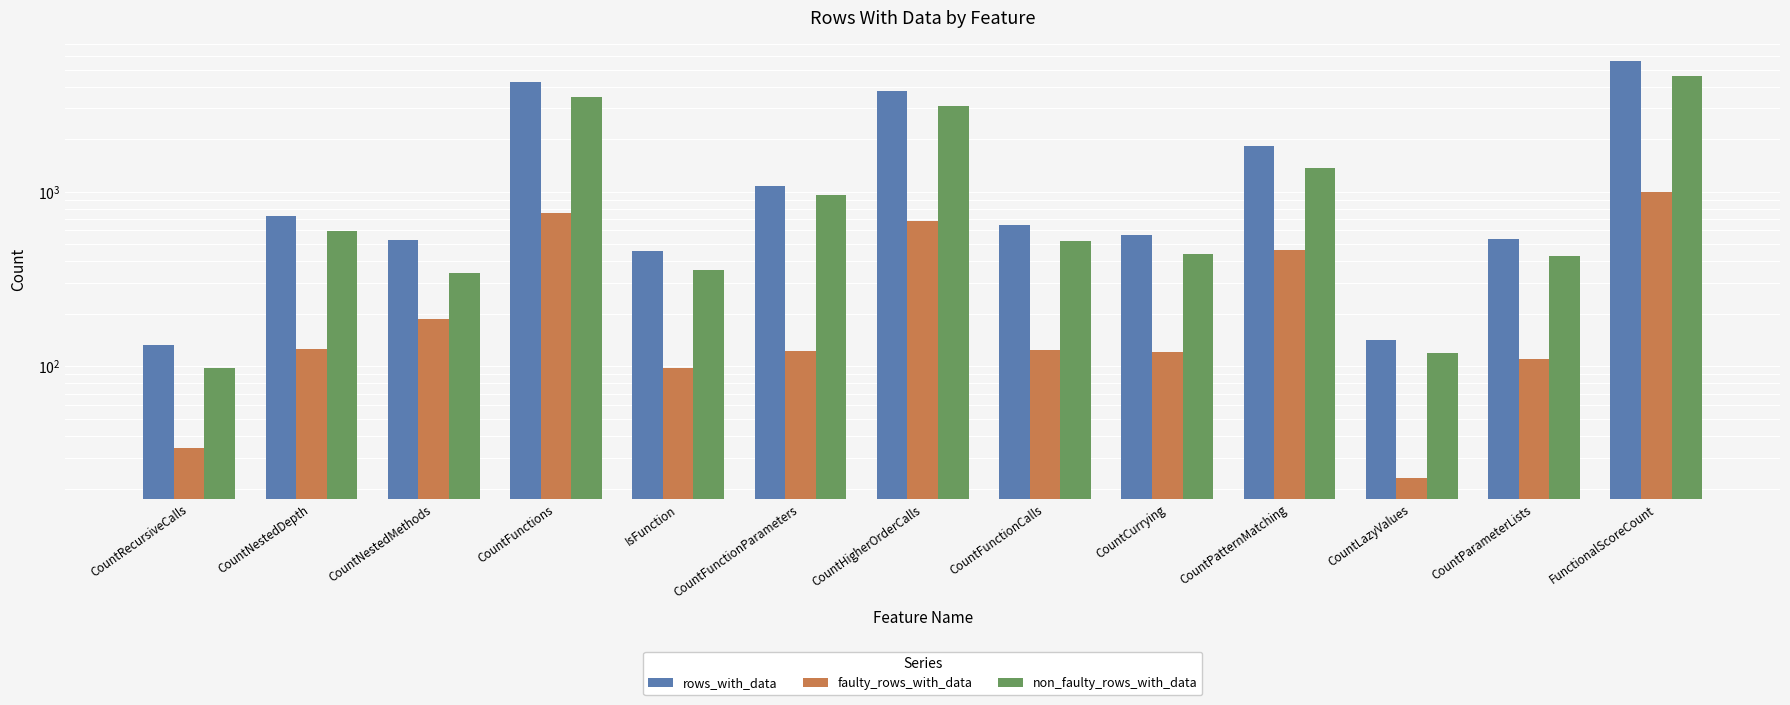

What value does the non_faulty_rows_with_data series have at CountFunctionParameters, to the nearest 10?

960